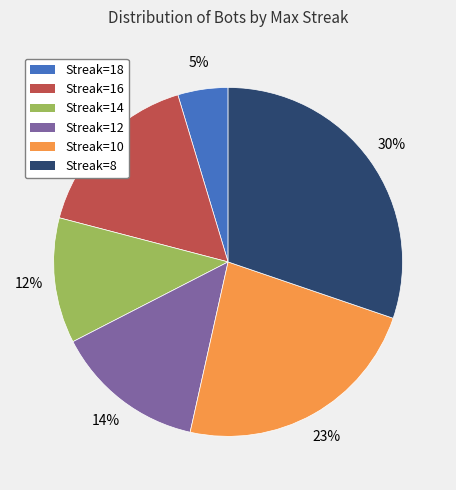

To the nearest percent, what is the average slice percentage?

17%